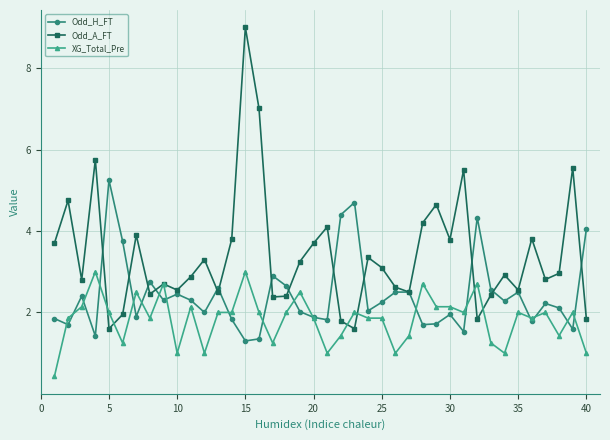

Which series has the widest spread of values?

Odd_A_FT